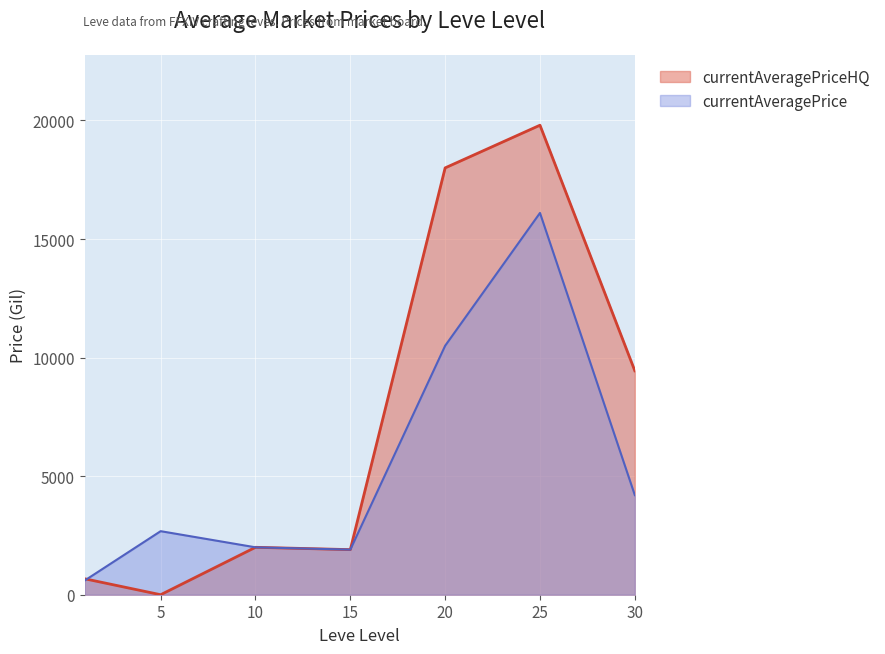

At which category does currentAveragePriceHQ reach its first local peak?

10